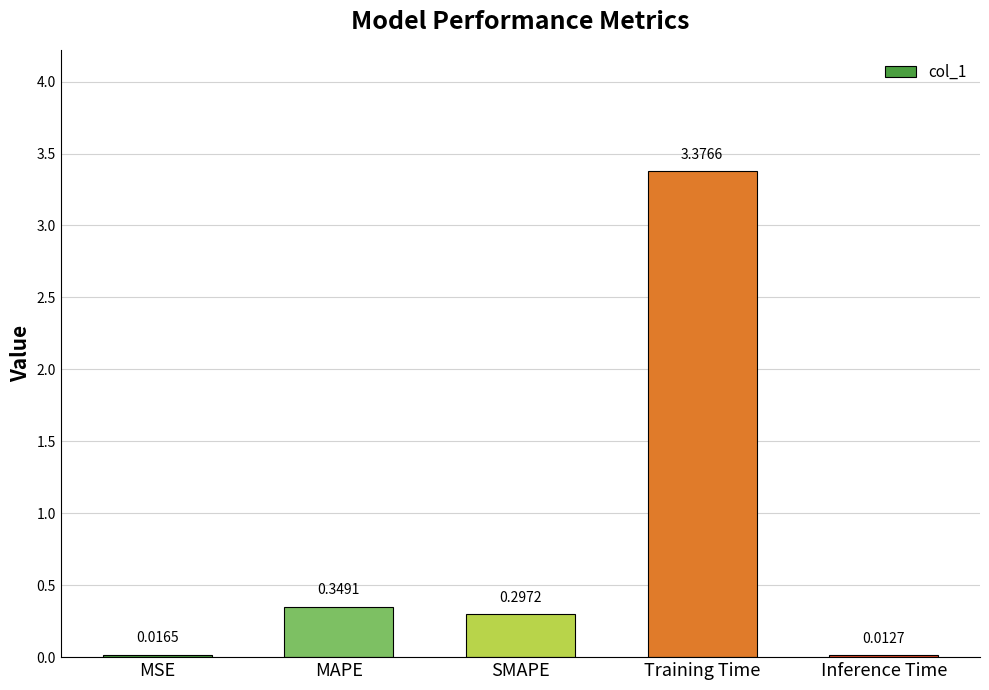

Rank the categories by value from lowest to highest.

Inference Time, MSE, SMAPE, MAPE, Training Time